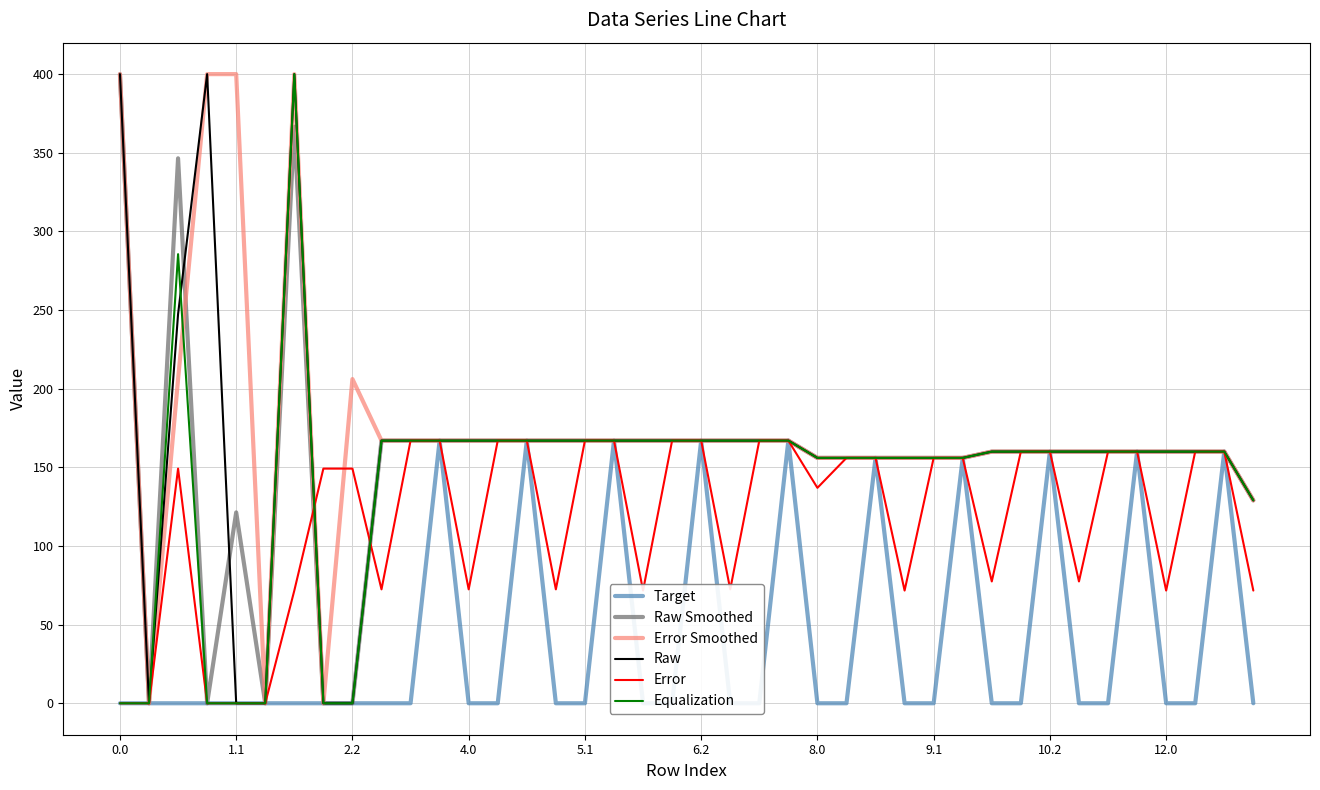

What is the highest value of the Raw series?

400.0